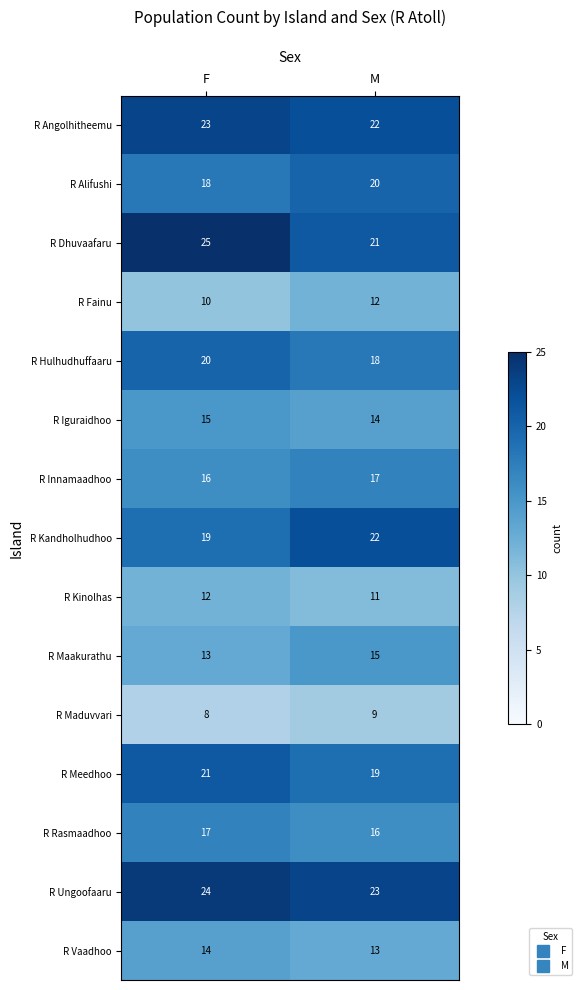

Which category has the highest value across all series?

F